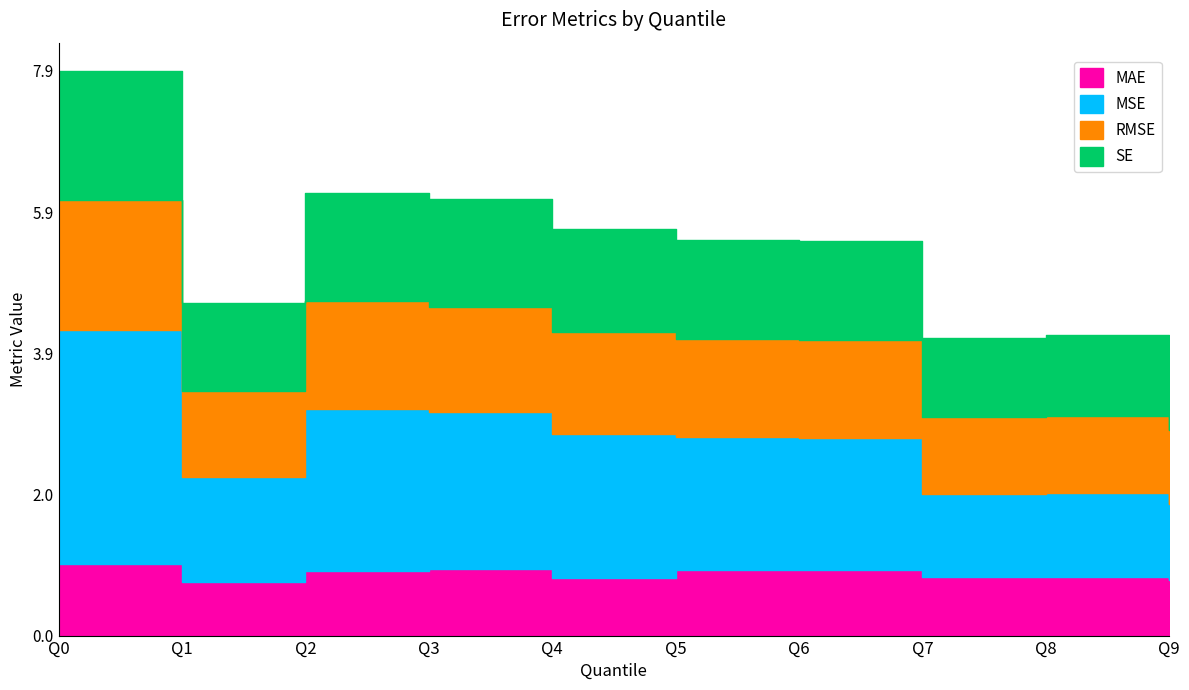

At which category is the sum across all series the highest?

Q0